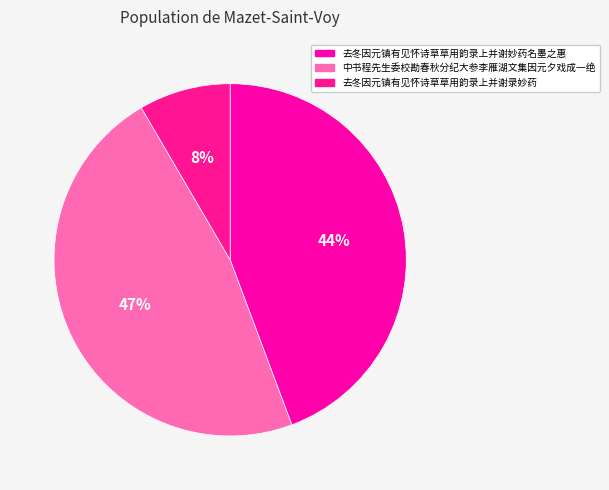

Is it true that 去冬因元镇有见怀诗草草用韵录上并谢妙药名墨之惠 is 44% of the pie?

True